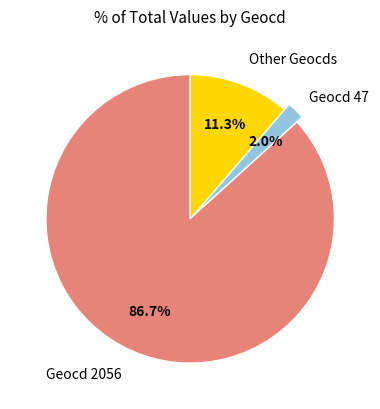

Is there a majority slice in this chart?

Yes